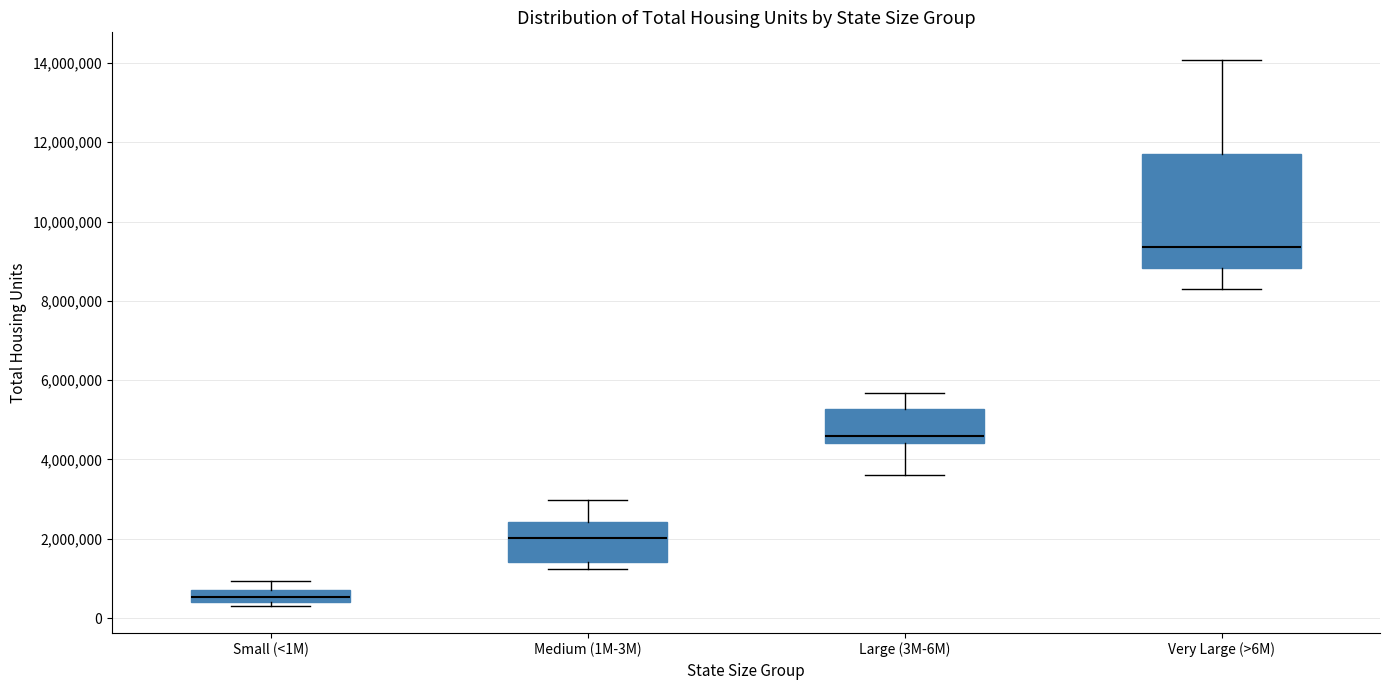

Which box's median line is the lowest?

Small (<1M)